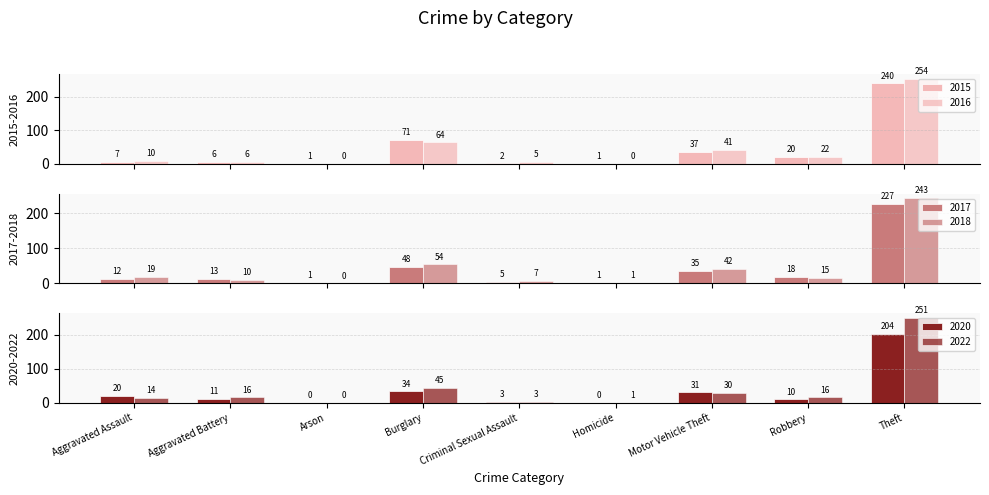

Is it true that 2018 equals 15 at Robbery?

True